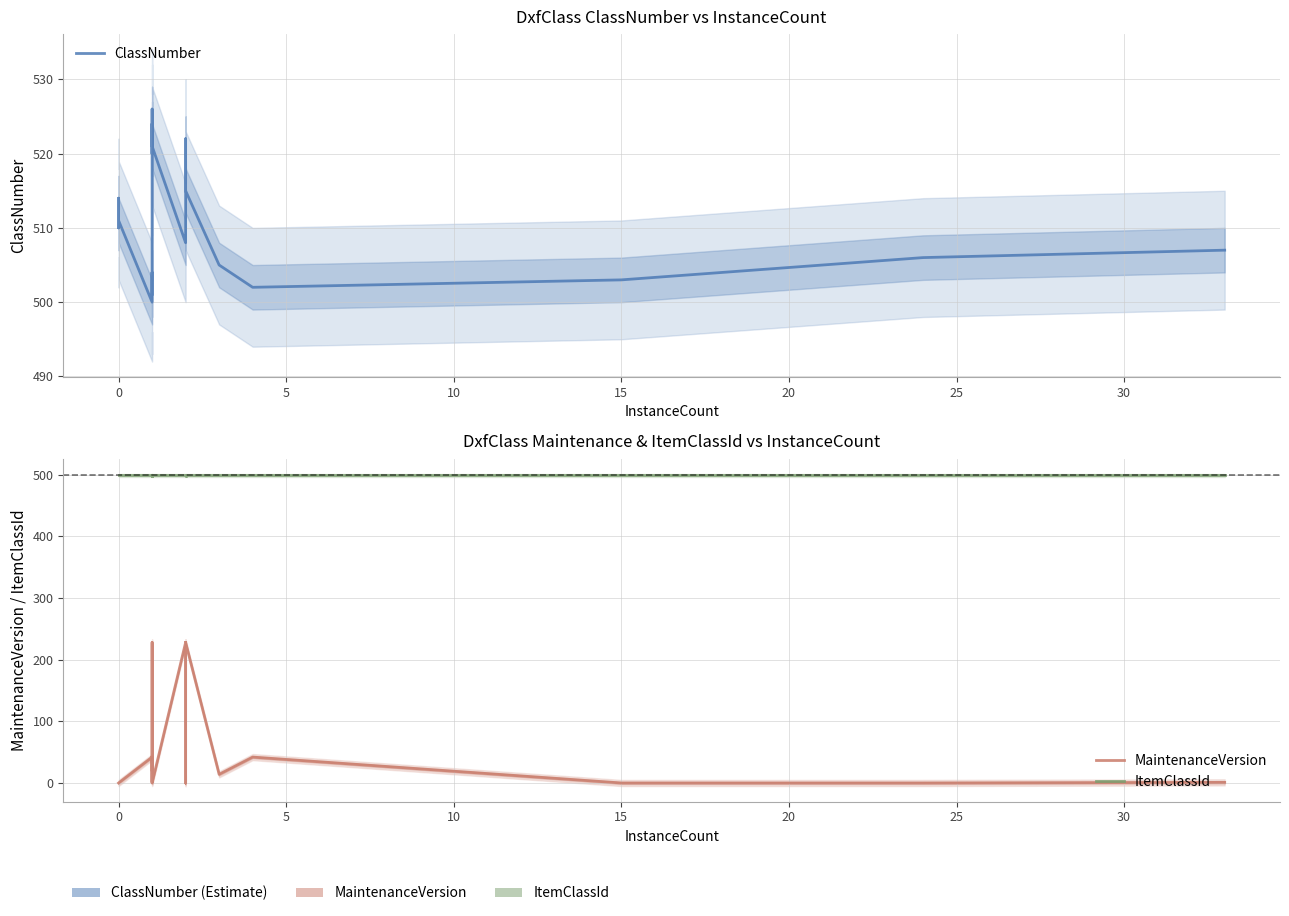

The value of MaintenanceVersion at 26 is 2. True or false?

False